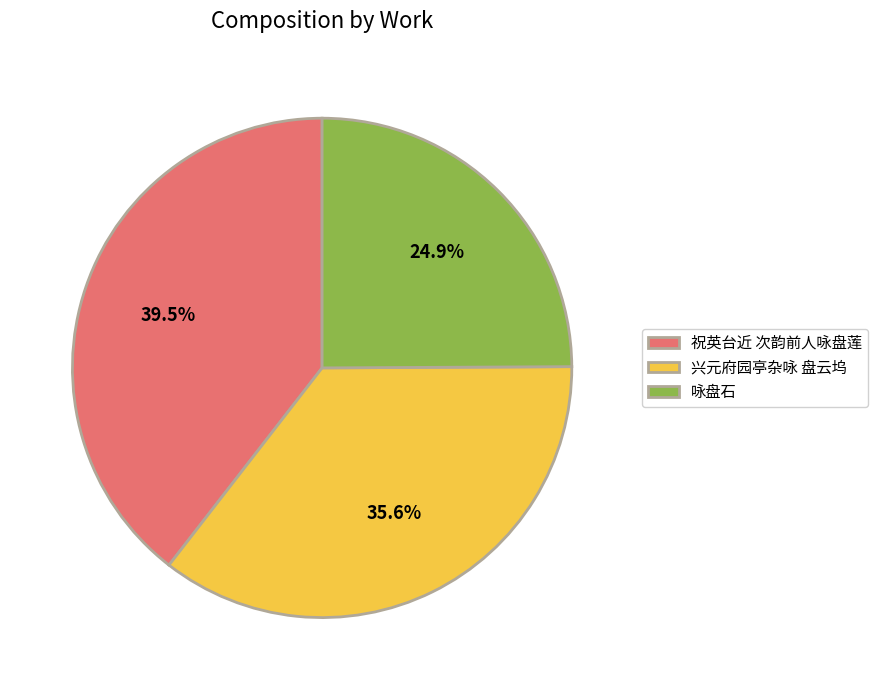

Is there any slice that represents more than half of the pie?

No